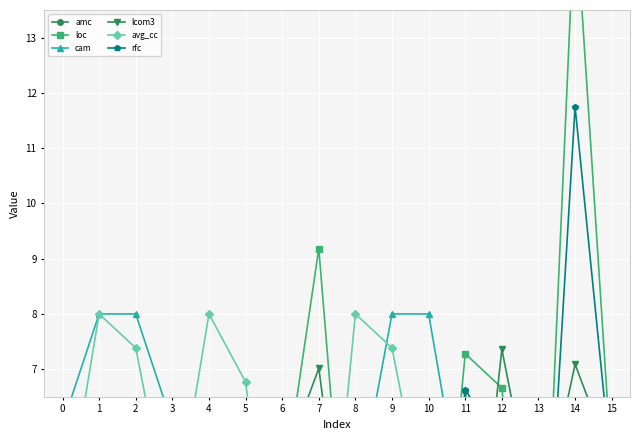

Rank the series by their maximum value, from lowest to highest.

amc, lcom3, cam, avg_cc, rfc, loc